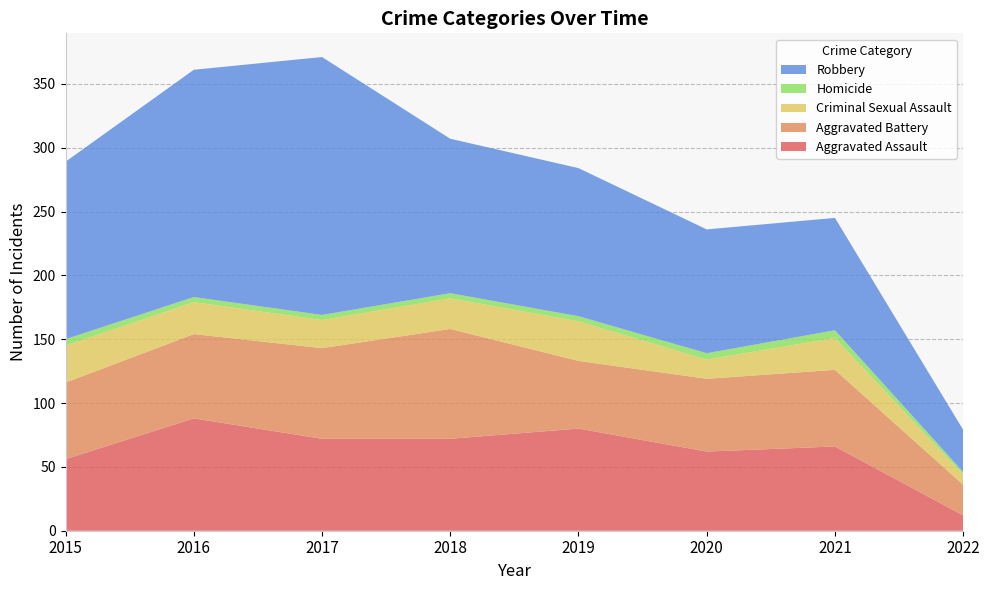

Reading right to left, list all the values displayed in this chart.

Aggravated Assault: 12	66	62	80	72	72	88	56
Aggravated Battery: 24	60	57	53	86	71	66	60
Criminal Sexual Assault: 8	25	15	31	24	22	25	29
Homicide: 2	6	5	4	4	4	4	5
Robbery: 33	88	97	116	121	202	178	139